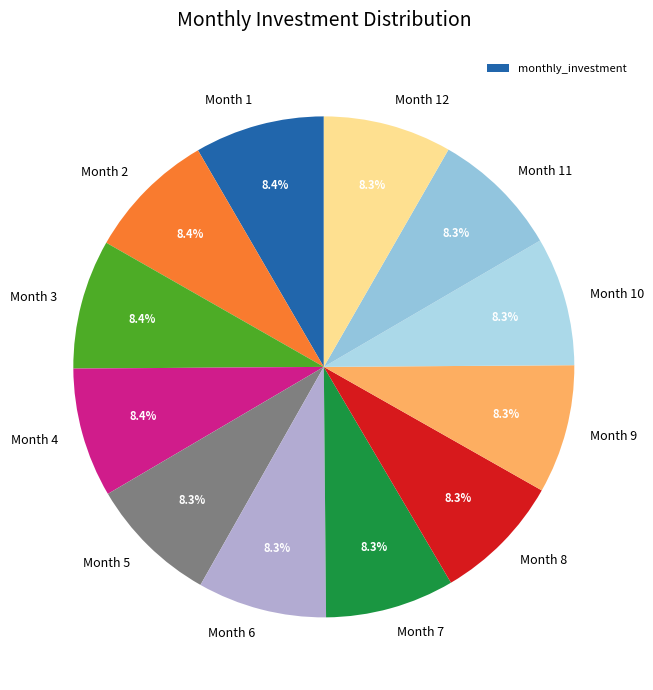

What is the ratio of the value at Month 2 to the value at Month 11?

1.0